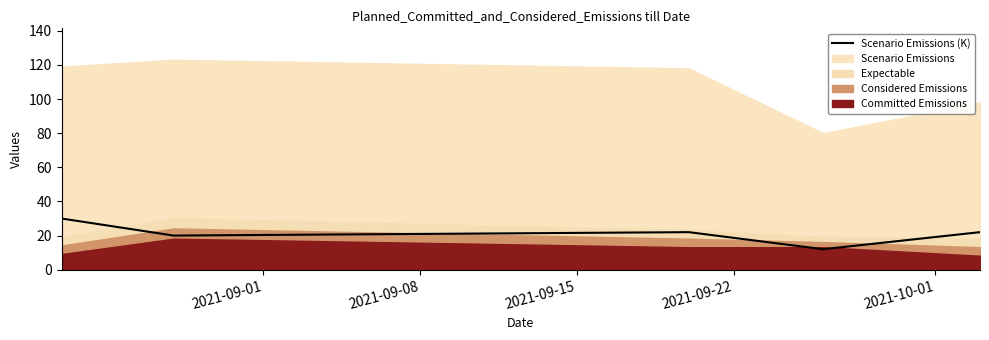

What is the maximum value for Scenario Emissions (K)?

30